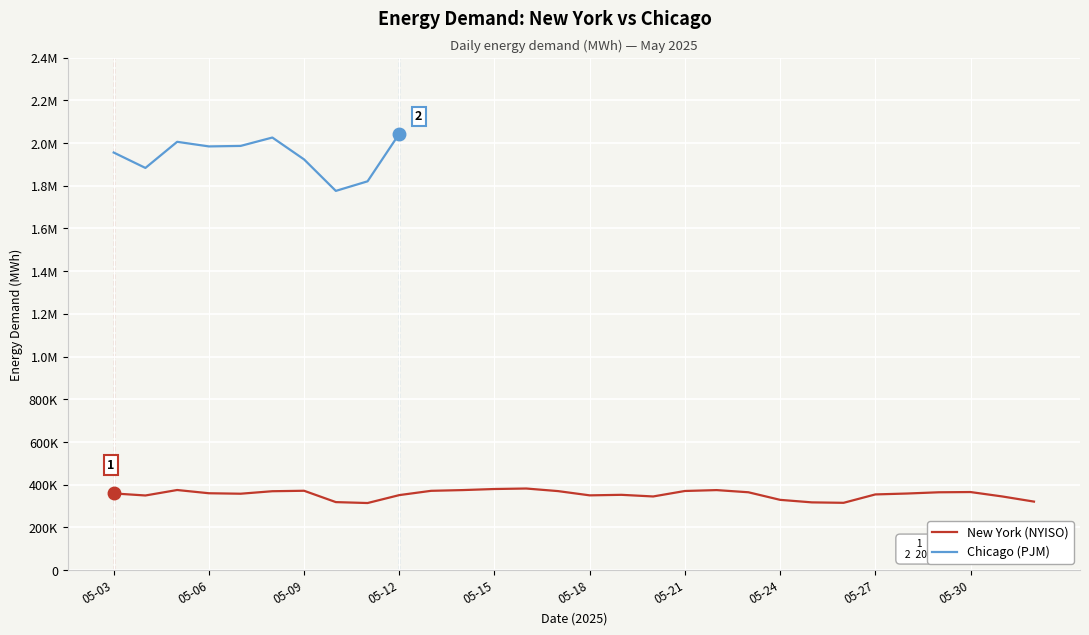

Rank the categories by value from highest to lowest.

2025-05-16, 2025-05-15, 2025-05-05, 2025-05-14, 2025-05-22, 2025-05-09, 2025-05-13, 2025-05-21, 2025-05-17, 2025-05-08, 2025-05-30, 2025-05-23, 2025-05-29, 2025-05-06, 2025-05-03, 2025-05-28, 2025-05-07, 2025-05-27, 2025-05-19, 2025-05-12, 2025-05-18, 2025-05-04, 2025-05-31, 2025-05-20, 2025-05-24, 2025-06-01, 2025-05-10, 2025-05-25, 2025-05-26, 2025-05-11